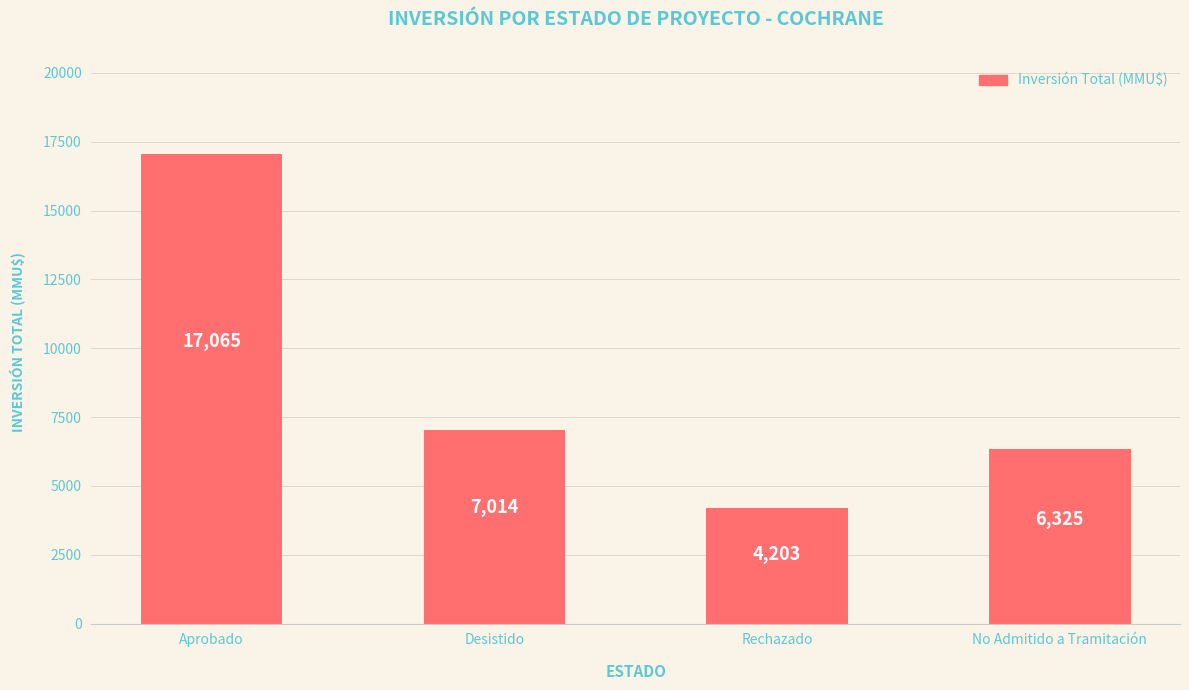

The chart shows a value of 30715 at Aprobado. True or false?

False